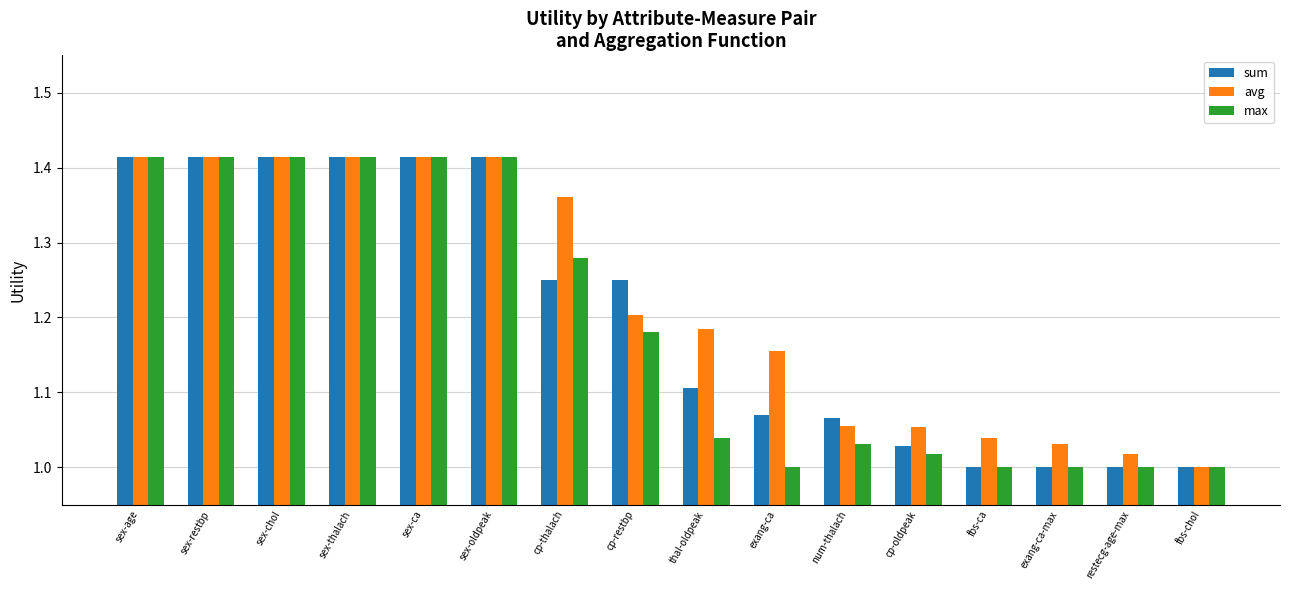

At cp-thalach, list the series in order from smallest to largest.

sum, max, avg